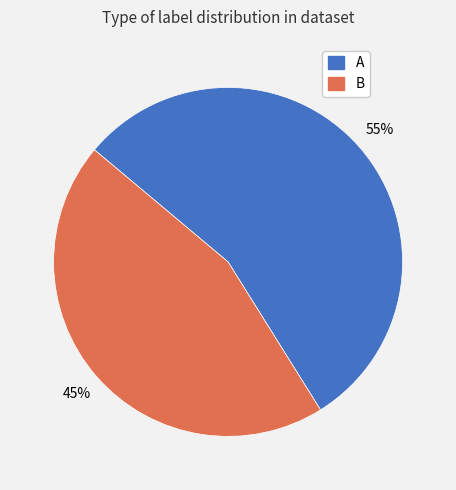

To the nearest percent, what portion does A represent?

55%